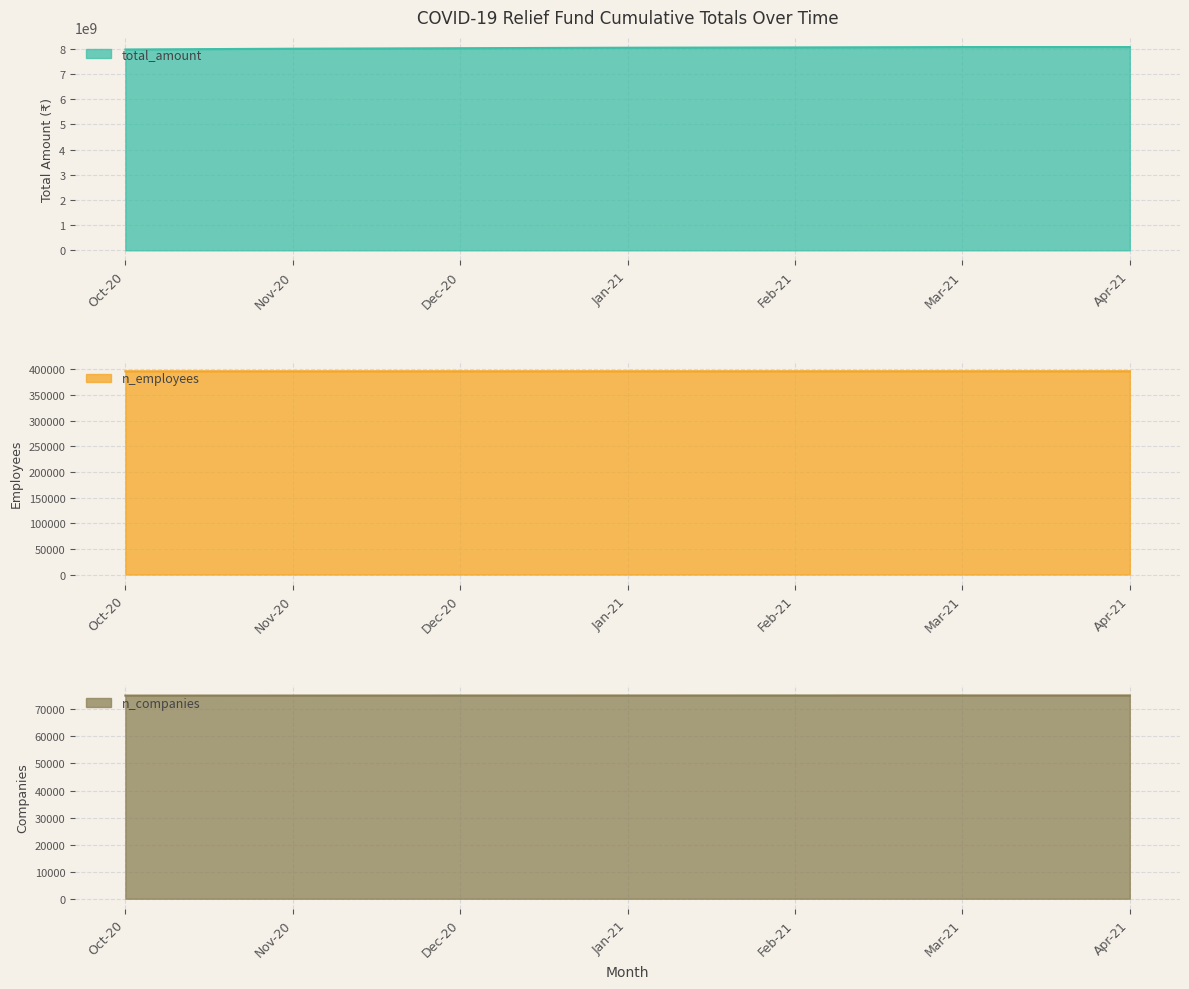

Reading left to right, what are all the values shown in this chart?

n_companies: 75100	75110	75120	75125	75137	75143	75143
n_employees: 395900	395920	395940	395950	395961	395977	395977
total_amount: 7980000000	8010000000	8030000000	8050000000	8060889659	8076113090	8076360693